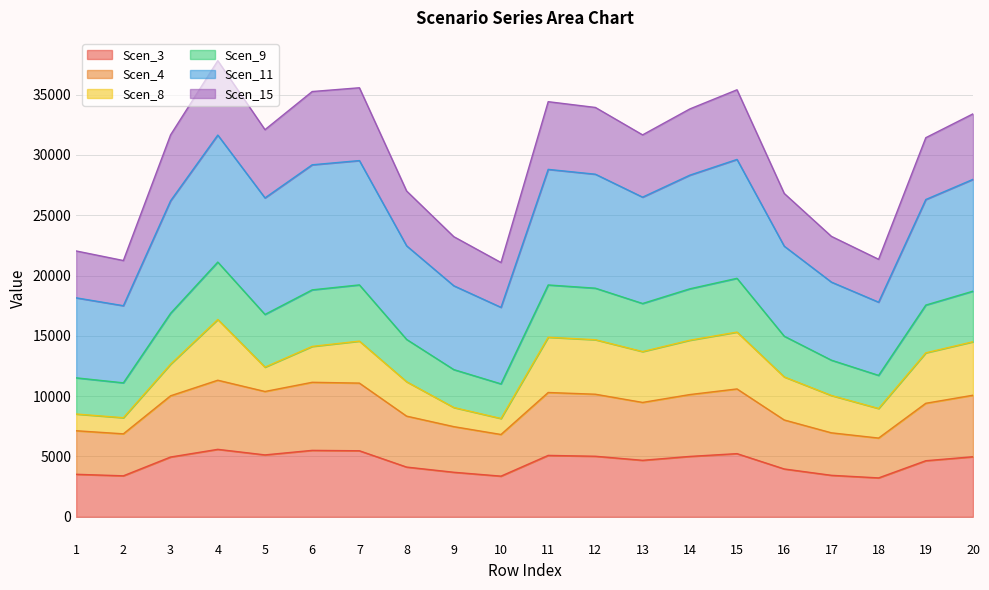

Which has a higher value, 14 or 11?

11